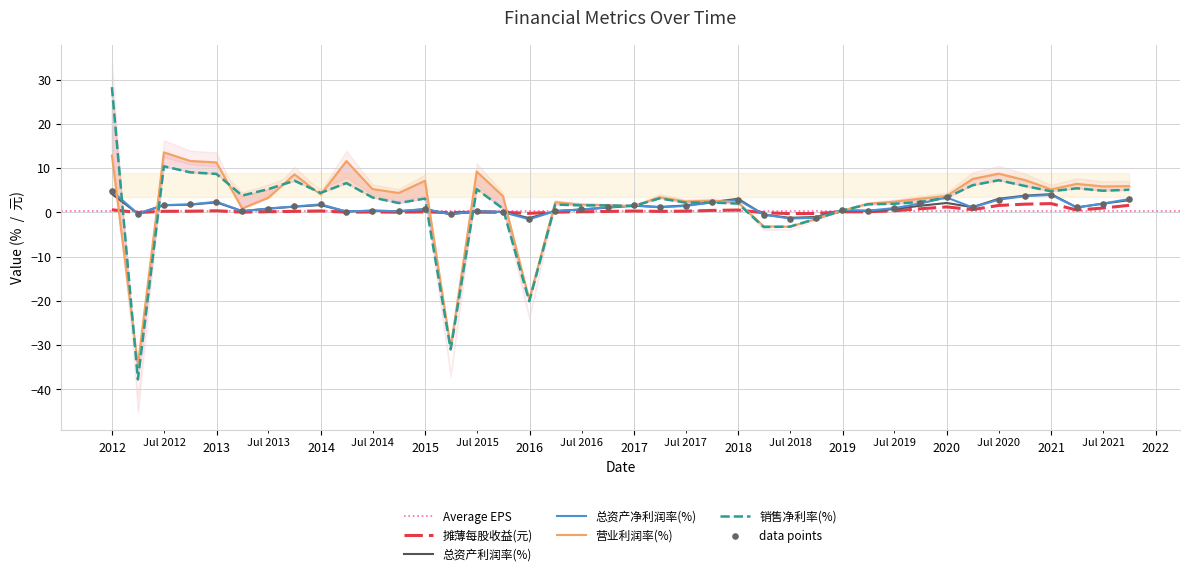

Which series has the largest Y range (max minus min)?

销售净利率(%)